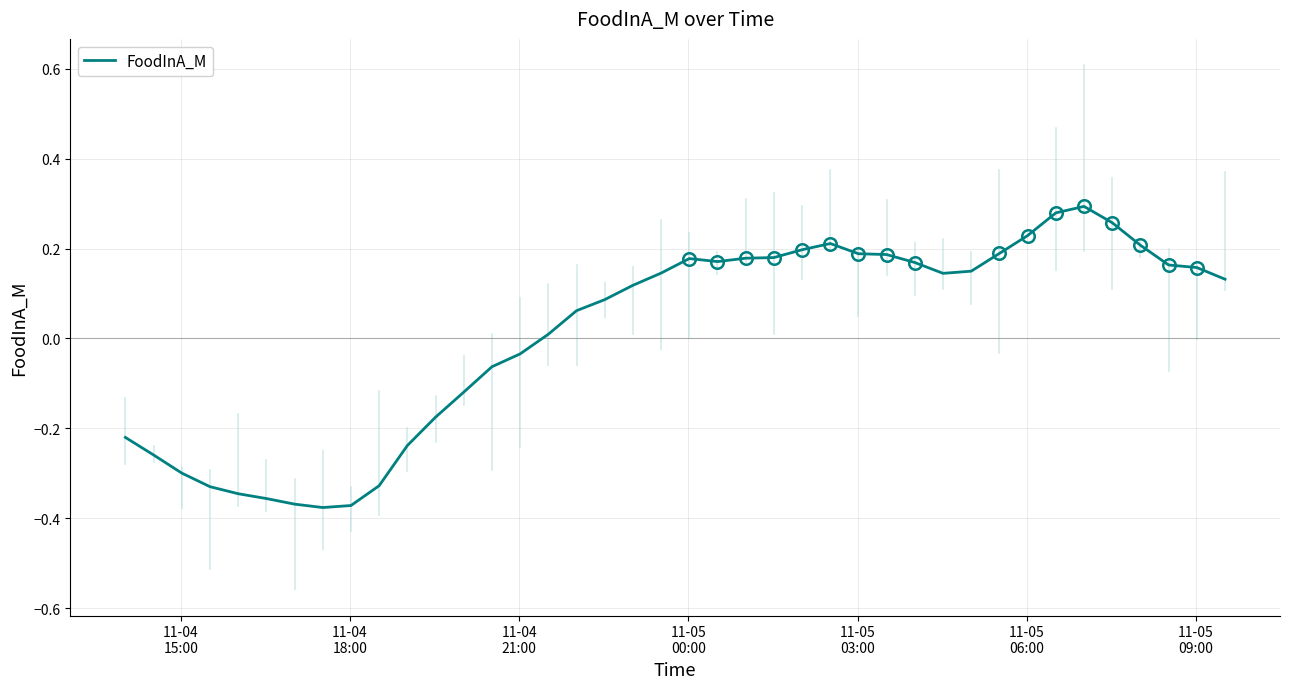

What is the difference between the maximum and minimum values?

0.7